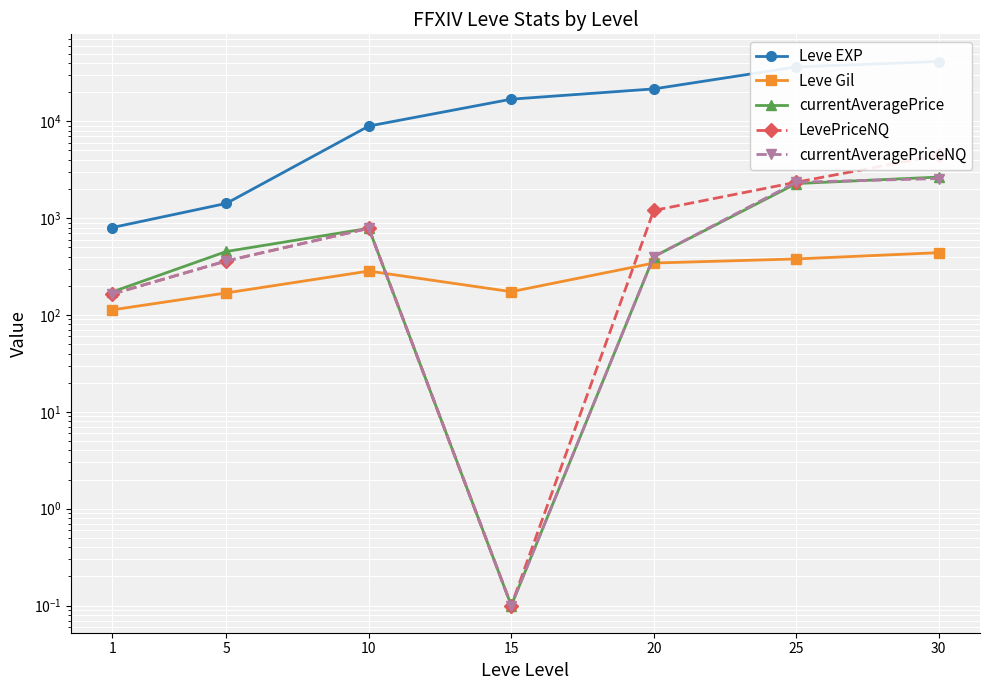

List the series in order of their peak value, lowest first.

Leve Gil, currentAveragePriceNQ, currentAveragePrice, LevePriceNQ, Leve EXP